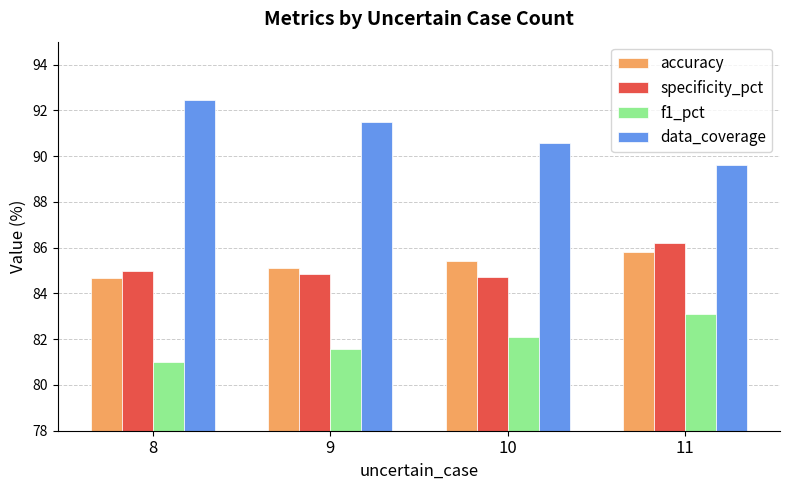

What is the difference between the accuracy values at 9 and 11?

0.7